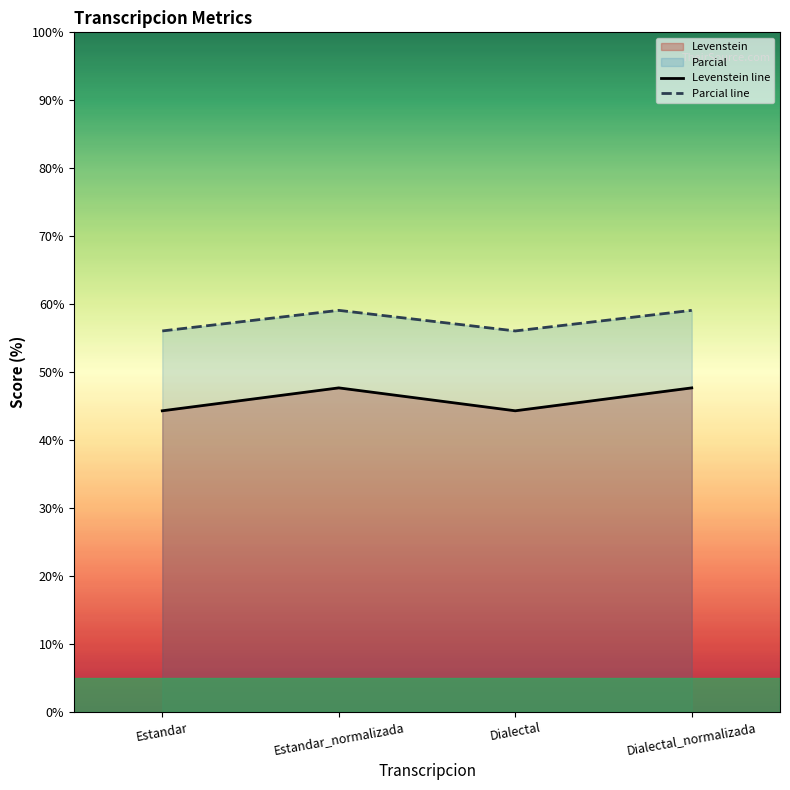

What is the total value across all series at Estandar_normalizada?

106.8